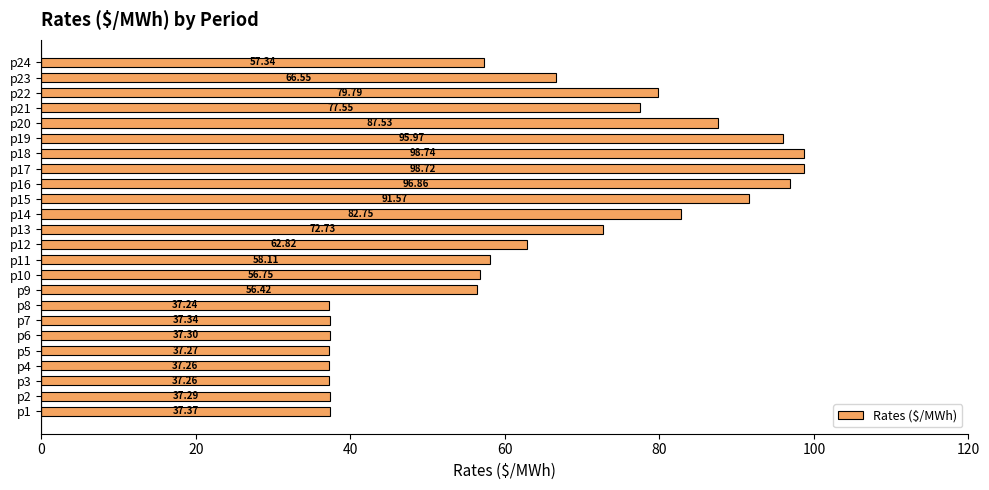

What is the difference between the second highest and minimum values?

61.5